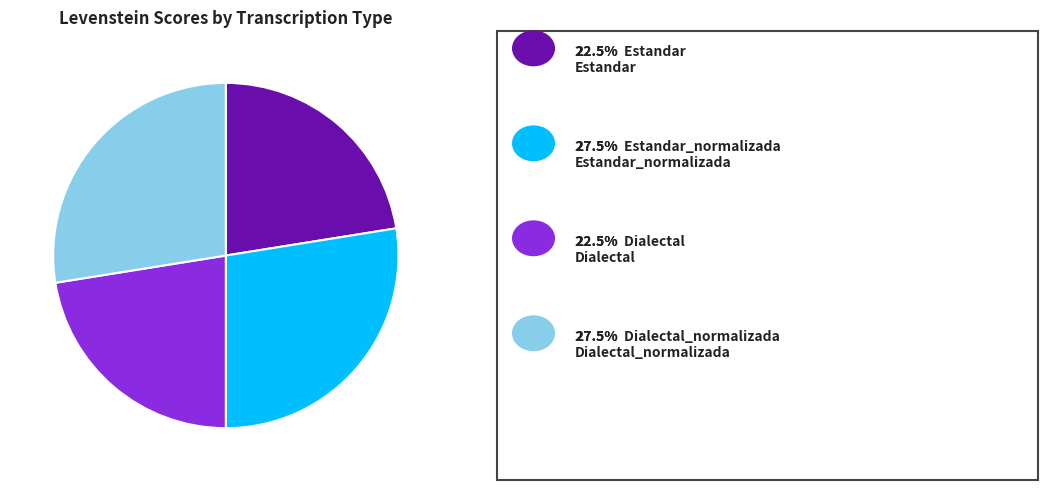

Is there a majority slice in this chart?

No